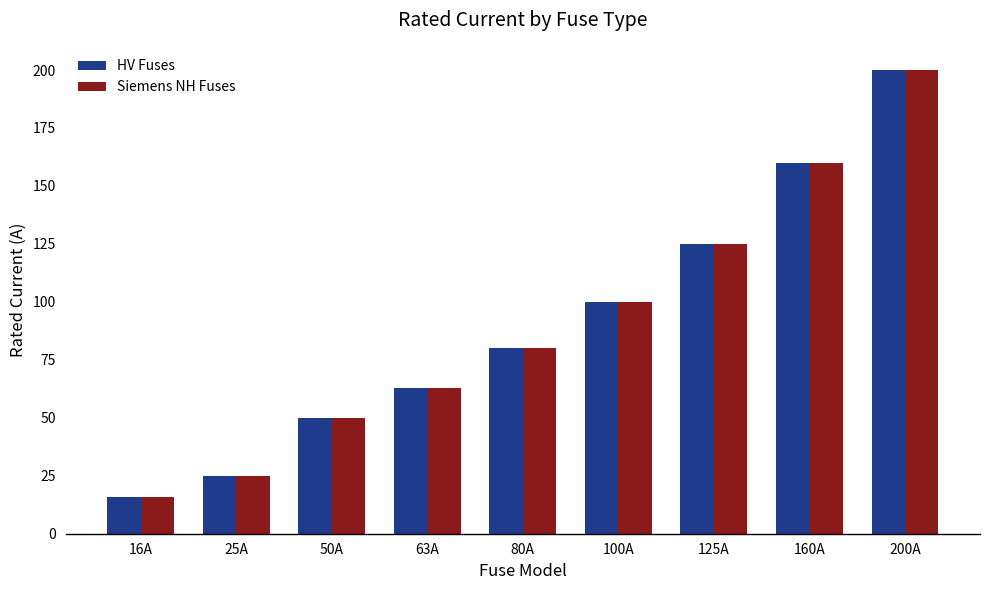

Rank the categories by Siemens NH Fuses value from lowest to highest.

16A, 25A, 50A, 63A, 80A, 100A, 125A, 160A, 200A